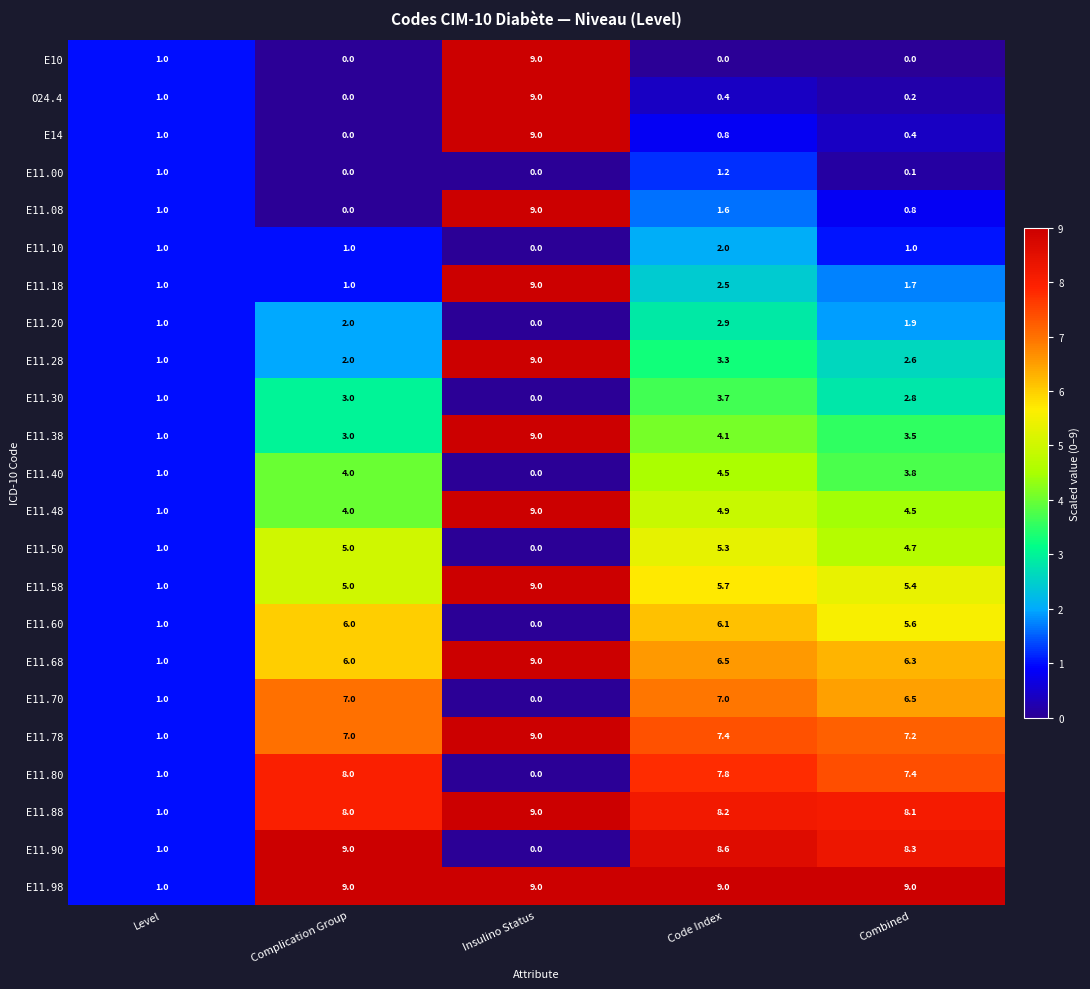

At which category is the sum across all series the highest?

Insulino Status